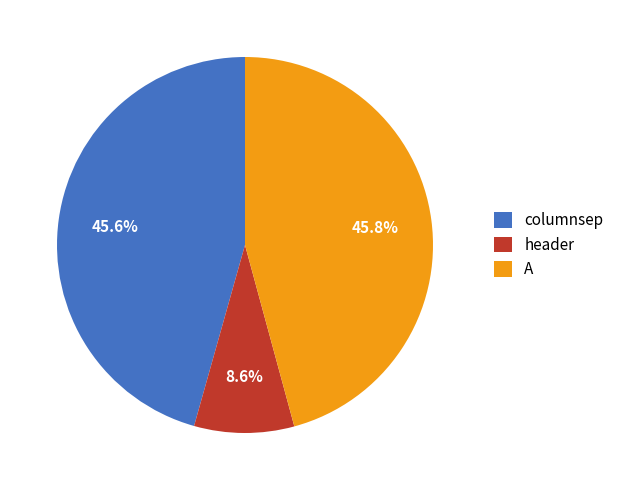

Is there a majority slice in this chart?

No